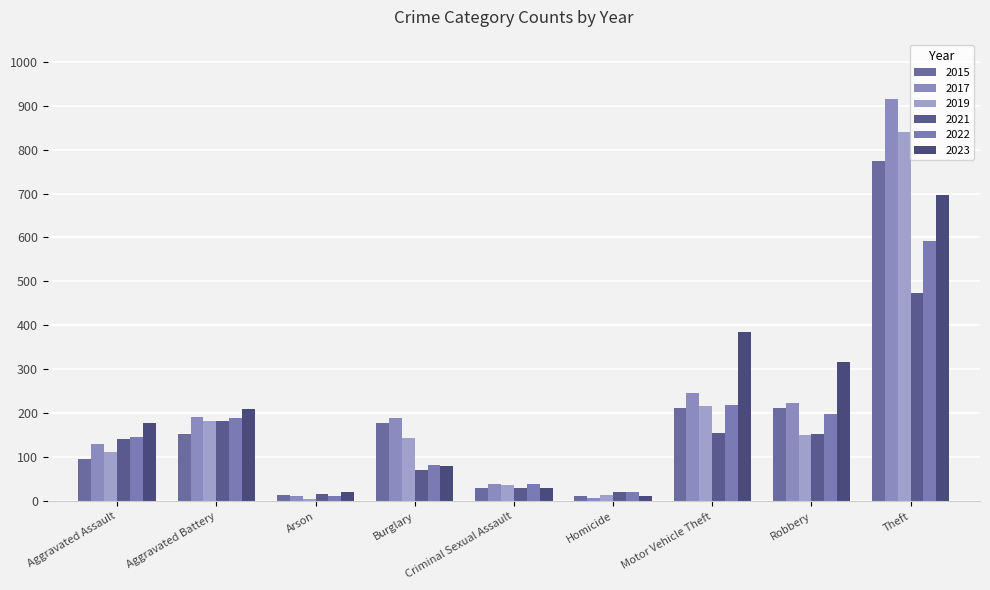

What is the label of the 3rd bar from the right?

Motor Vehicle Theft